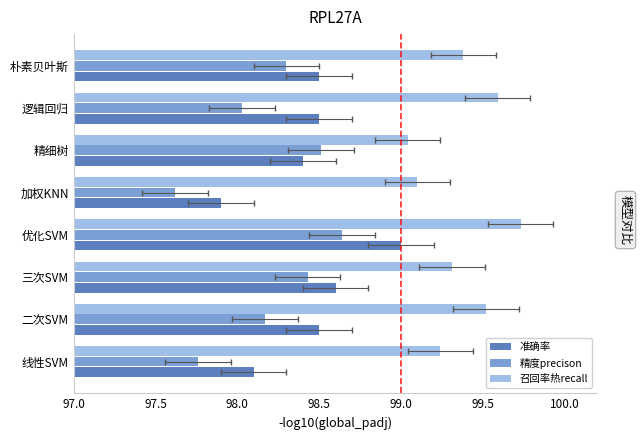

Does the chart contain any negative values?

No